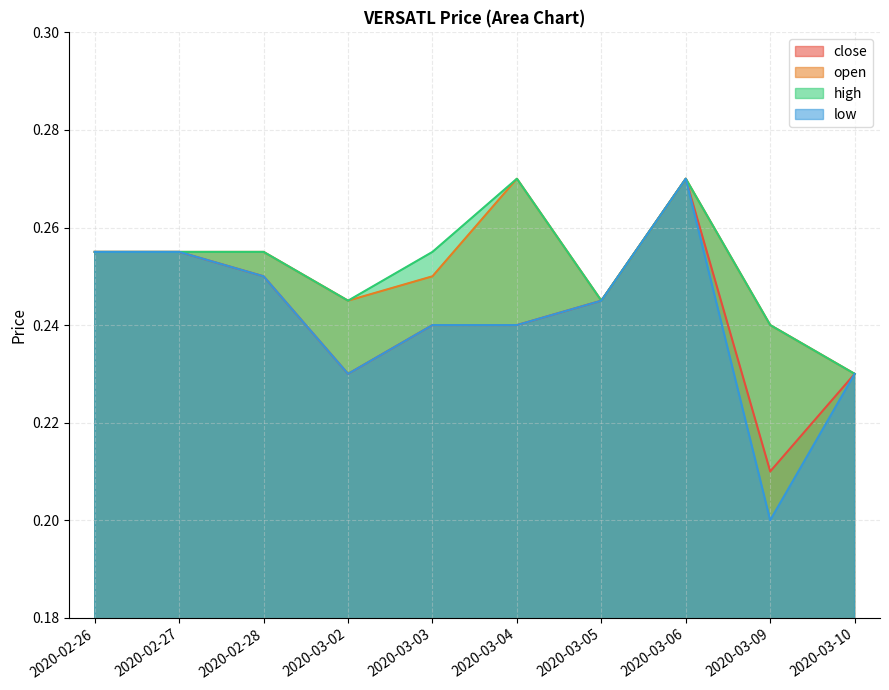

What is the label of the 7th point from the left?

2020-03-05